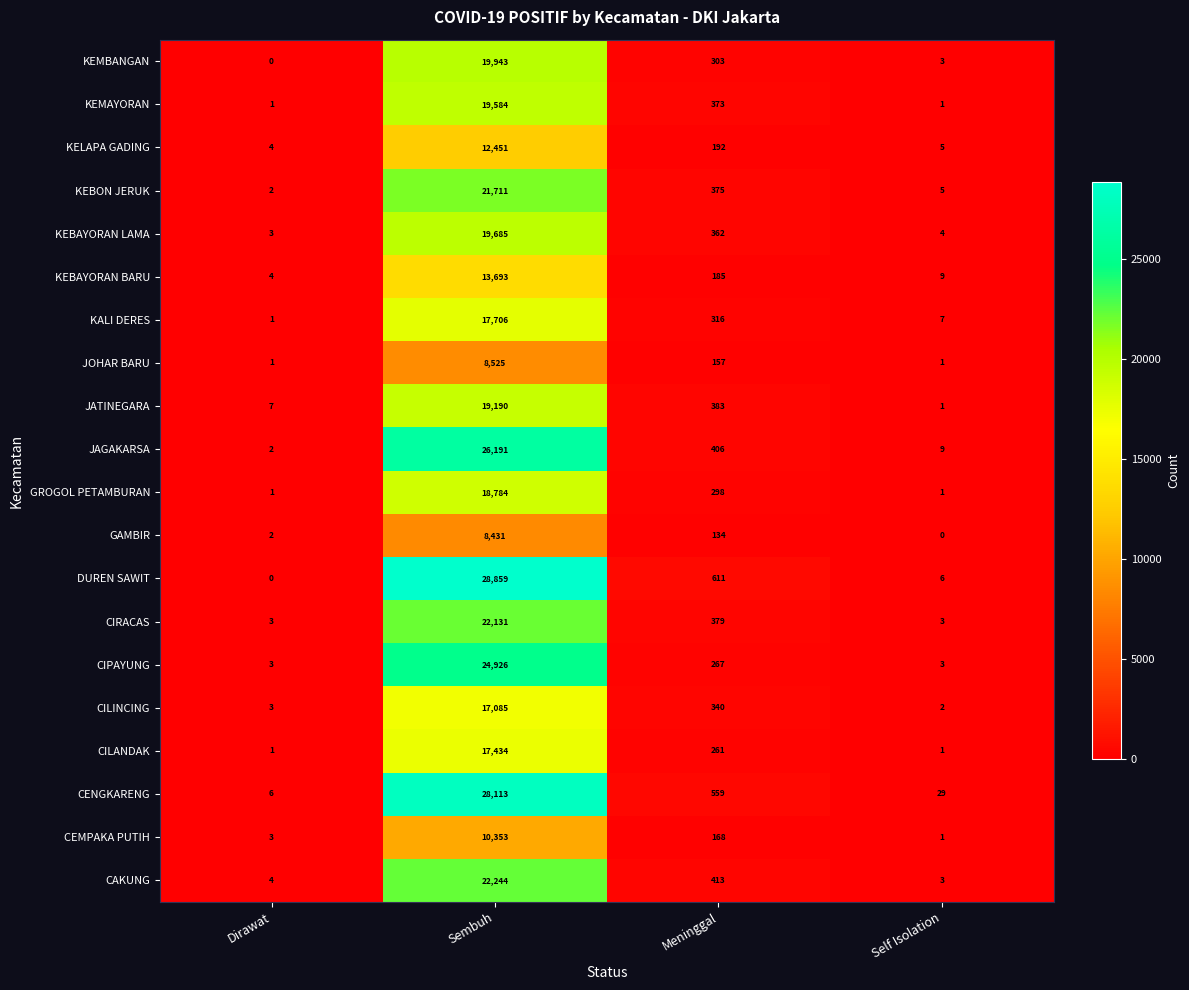

Which series has the widest spread of values?

DUREN SAWIT